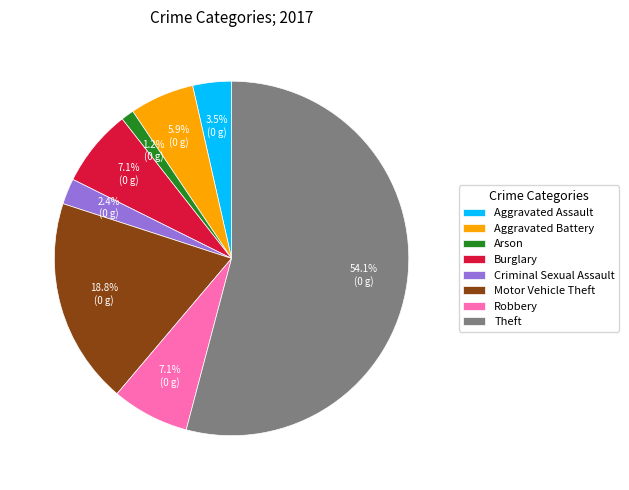

To the nearest percent, what percentage of the pie is Criminal Sexual Assault?

2%